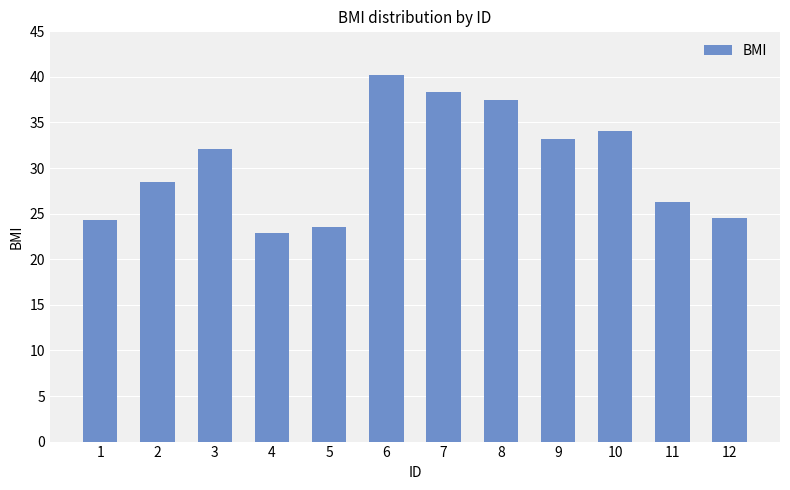

What is the change in value from 3 to 11?

-5.8